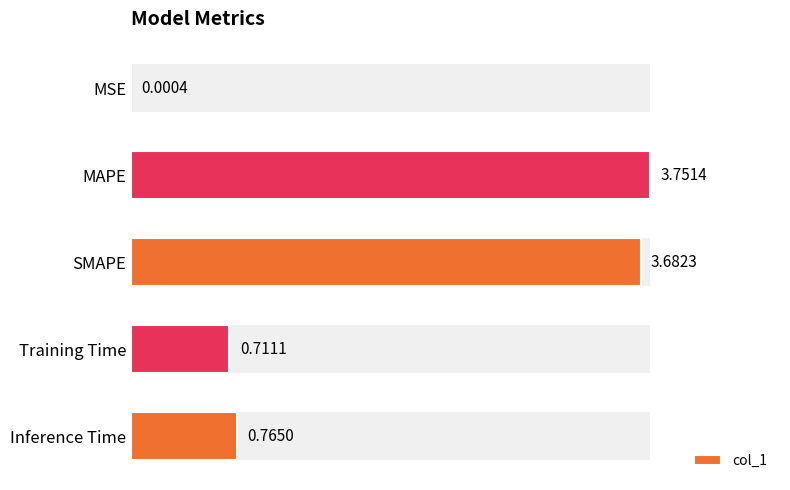

Is it true that the value at Inference Time is 0.8?

True